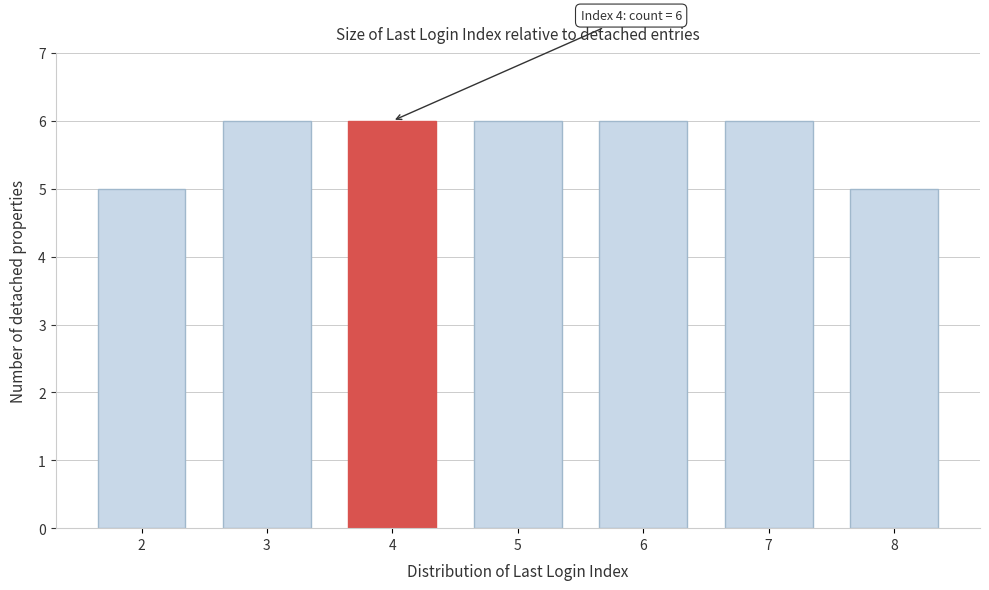

Reading left to right, extract all data points from this chart.

2=5	3=6	4=6	5=6	6=6	7=6	8=5